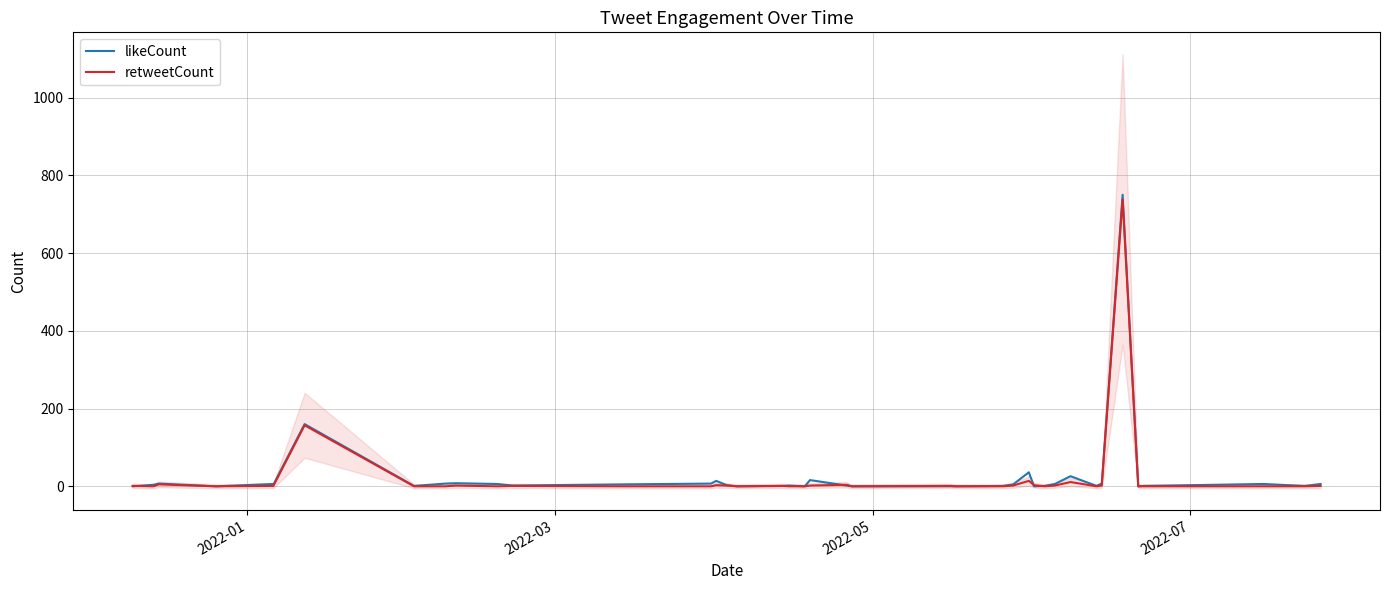

Rank the series by their average value, from highest to lowest.

likeCount, retweetCount